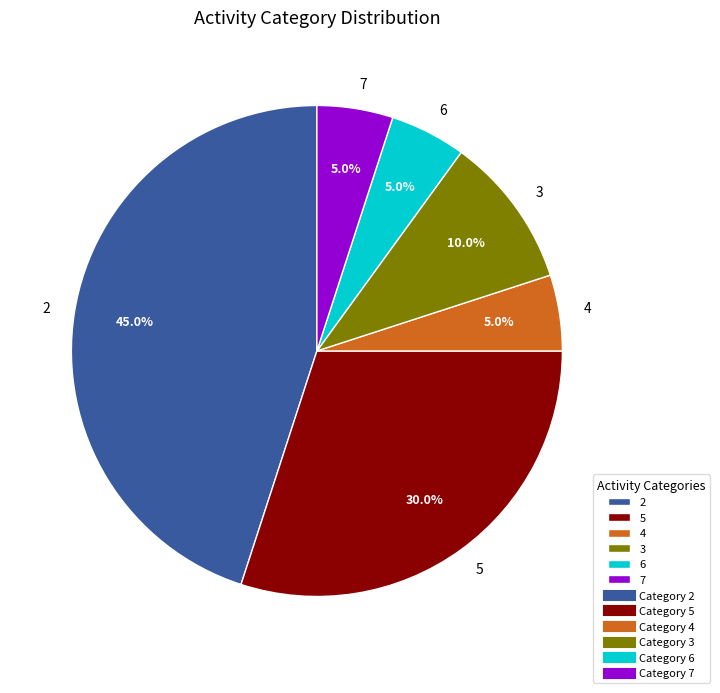

Is there a majority slice in this chart?

No